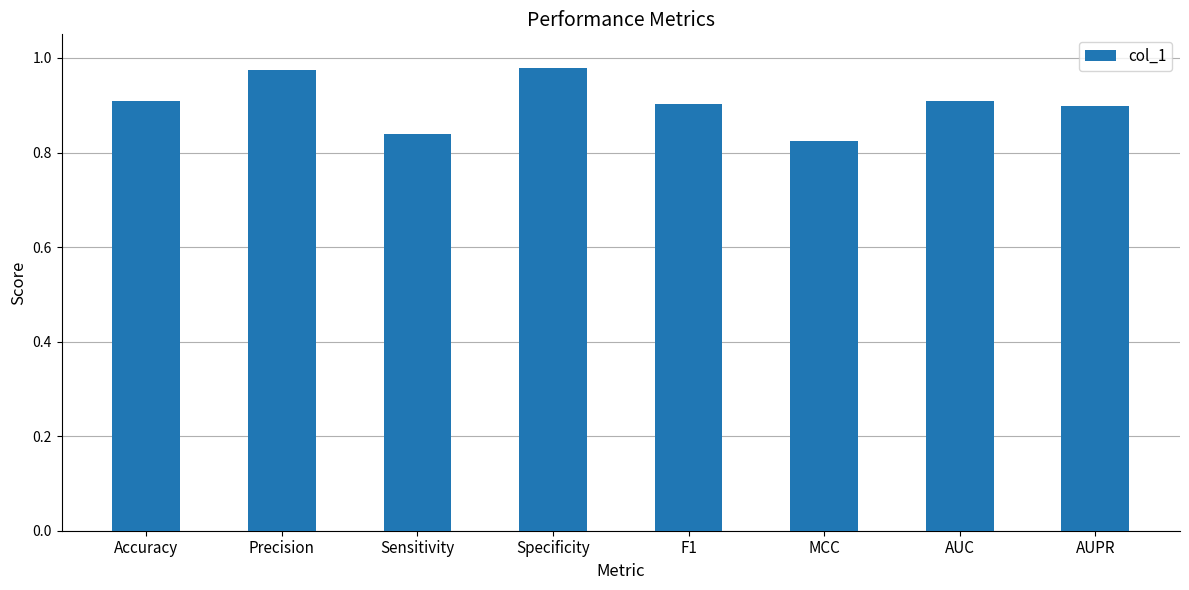

What is the sum of all values?

7.2